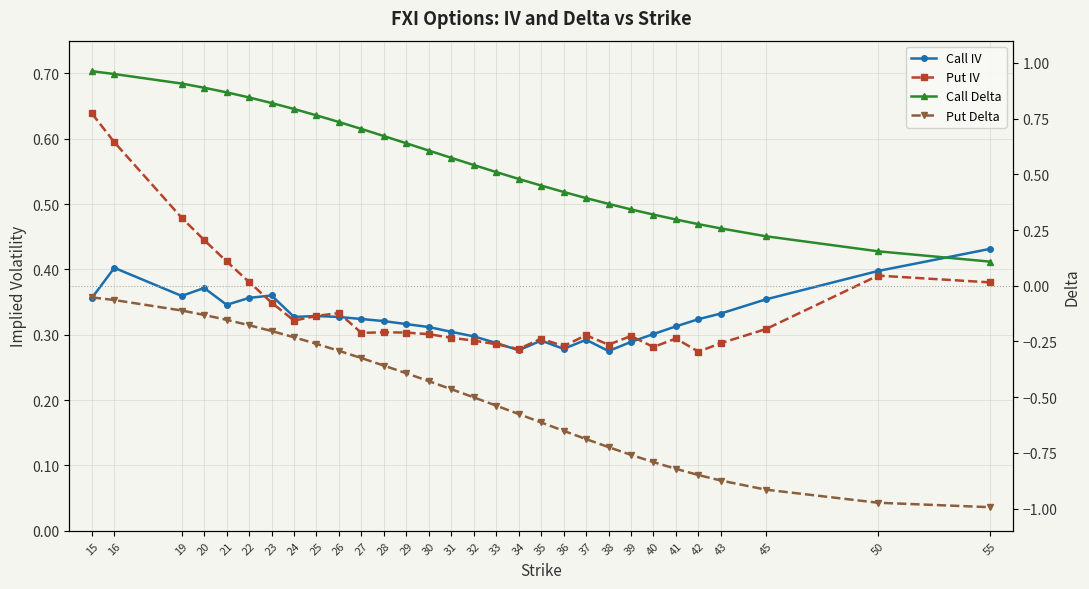

True or false: Put Delta and Call IV cross at least once.

False